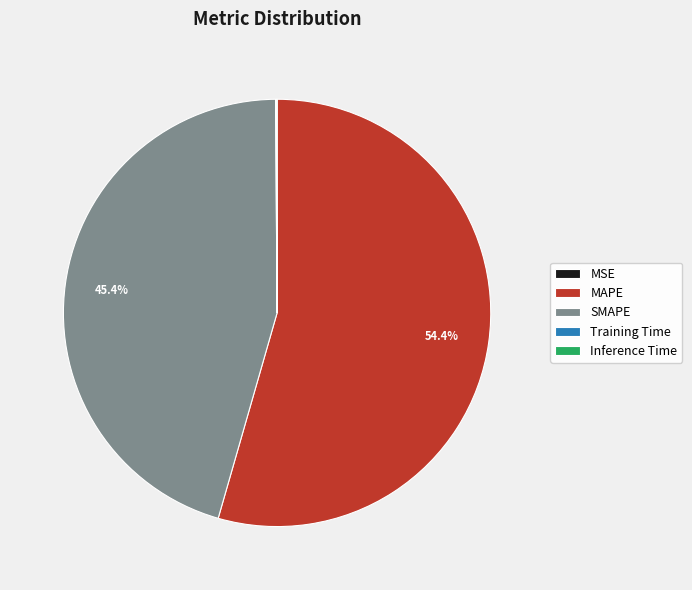

To the nearest percent, what portion does MAPE represent?

54%